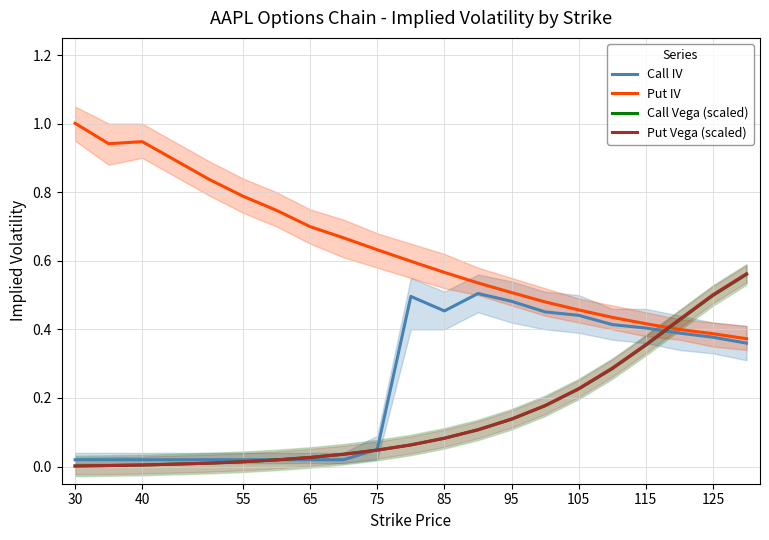

What is the value of the Put IV point at the 16th from the left?

0.4